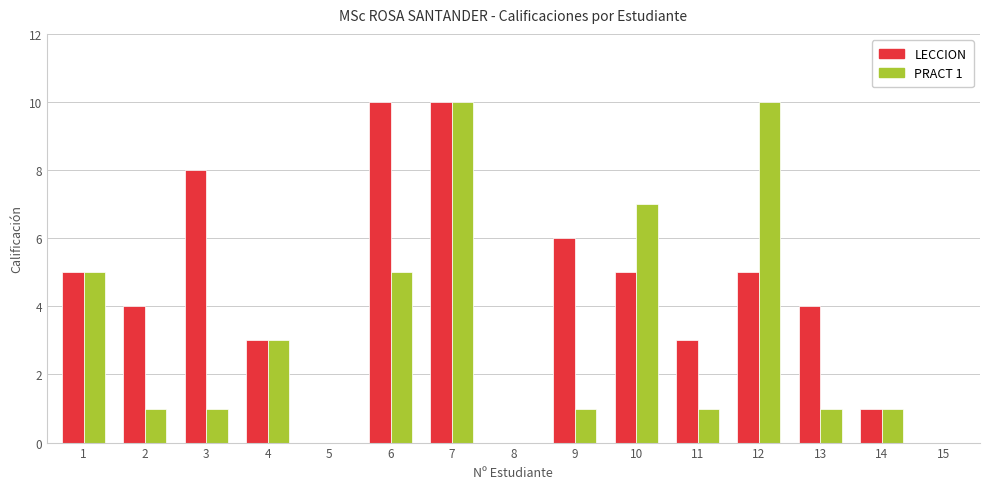

What are all the series names shown in the legend?

LECCION, PRACT 1